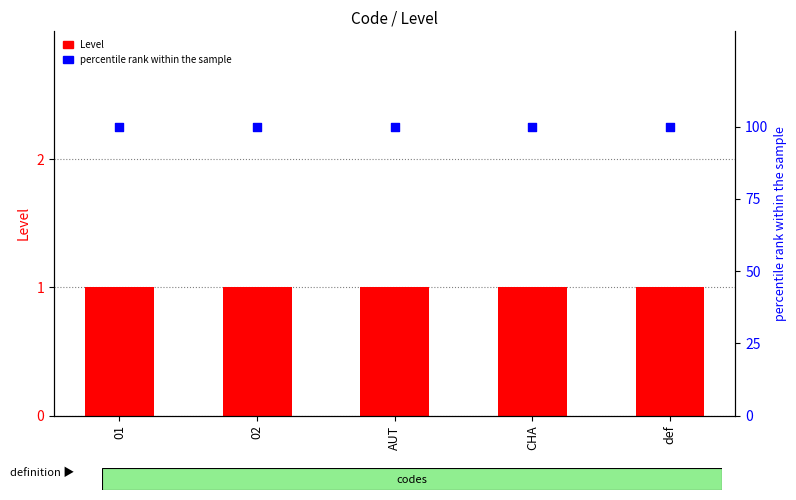

At how many categories does at least one series exceed 5?

5